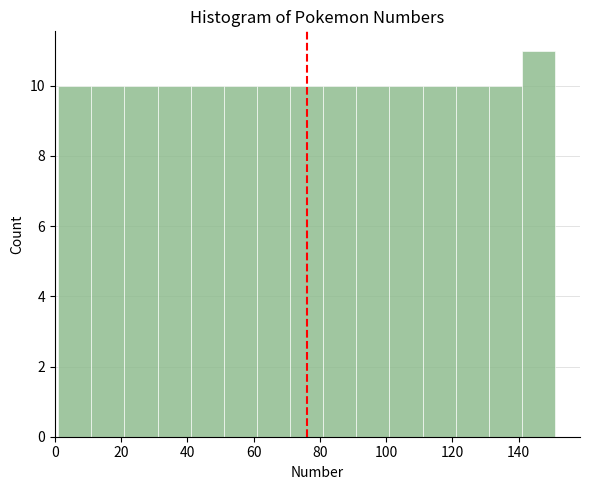

Reading left to right, transcribe this chart: for each bar, give the range it covers on the x-axis and its height. Neither the bar edges nor the heights are printed on the chart, so give them approximately, as read against the axes.

1 to 11: 10
11 to 21: 10
21 to 31: 10
31 to 41: 10
41 to 51: 10
51 to 61: 10
61 to 71: 10
71 to 81: 10
81 to 91: 10
91 to 101: 10
101 to 111: 10
111 to 121: 10
121 to 131: 10
131 to 141: 10
141 to 151: 11